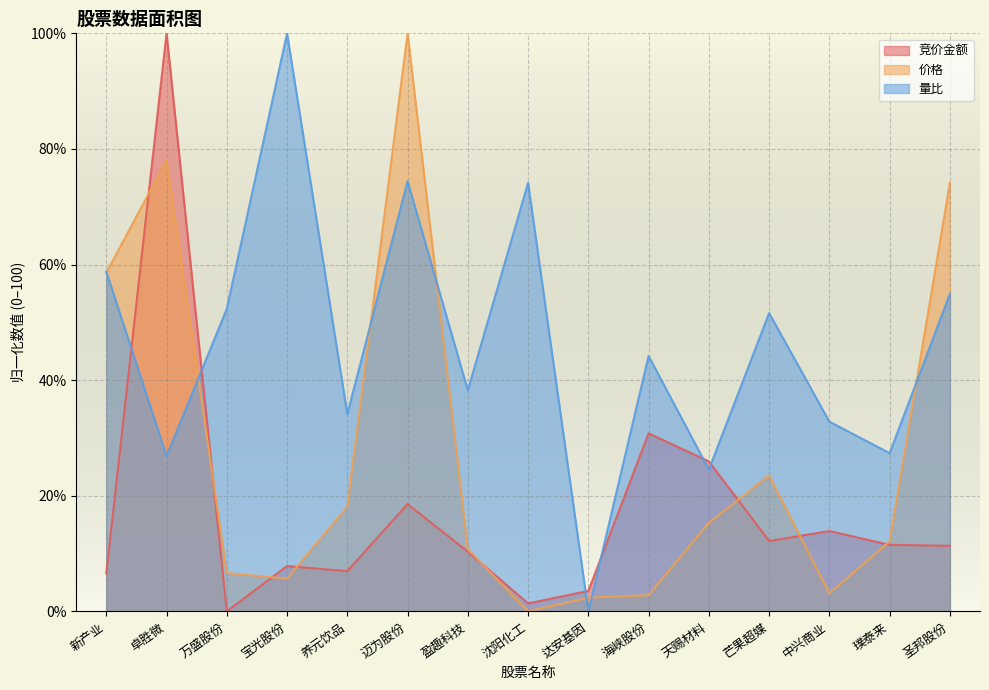

In 价格, how many points are higher than both neighbors (excluding endpoints)?

3